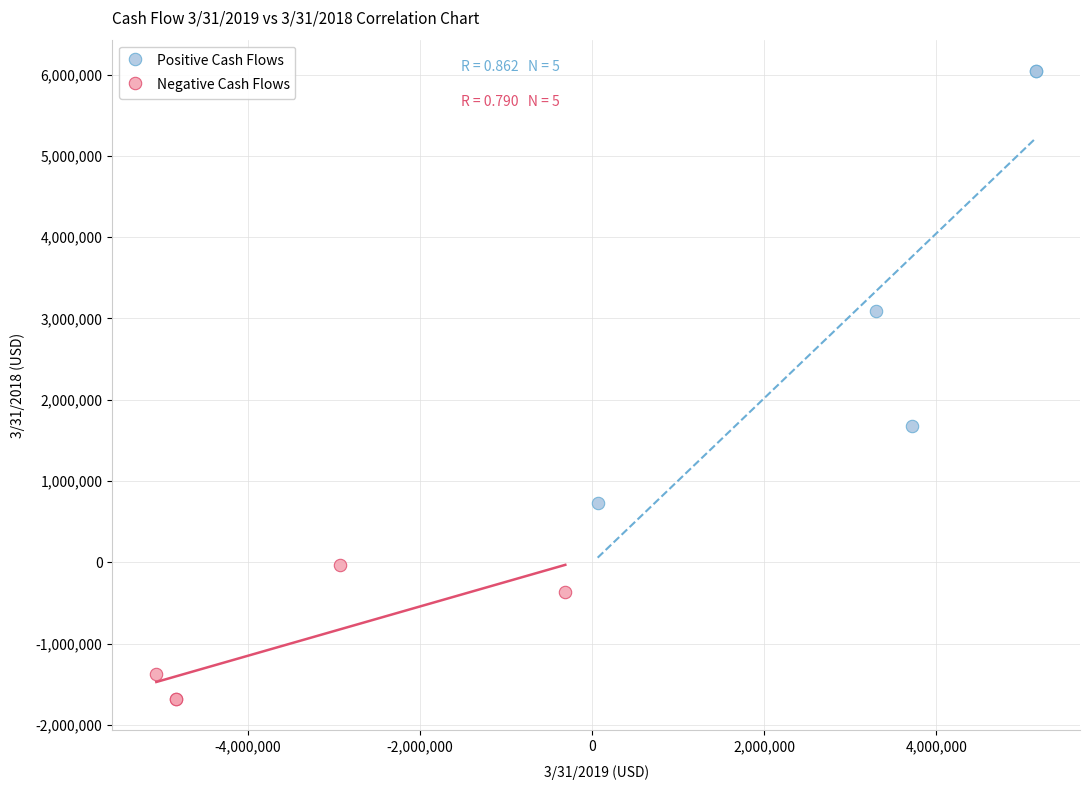

Which series has the widest spread of Y values?

Positive Cash Flows